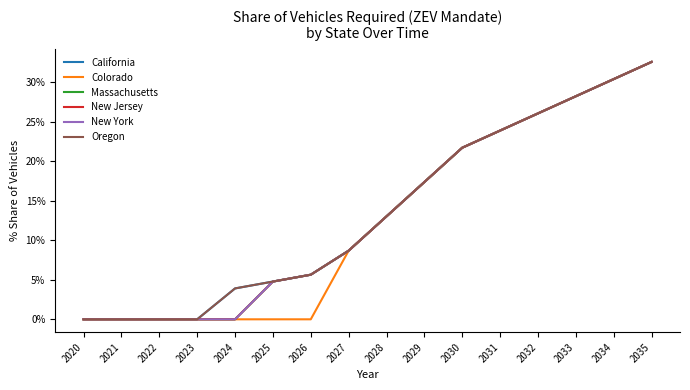

Does the chart display data point markers on the line(s)?

No